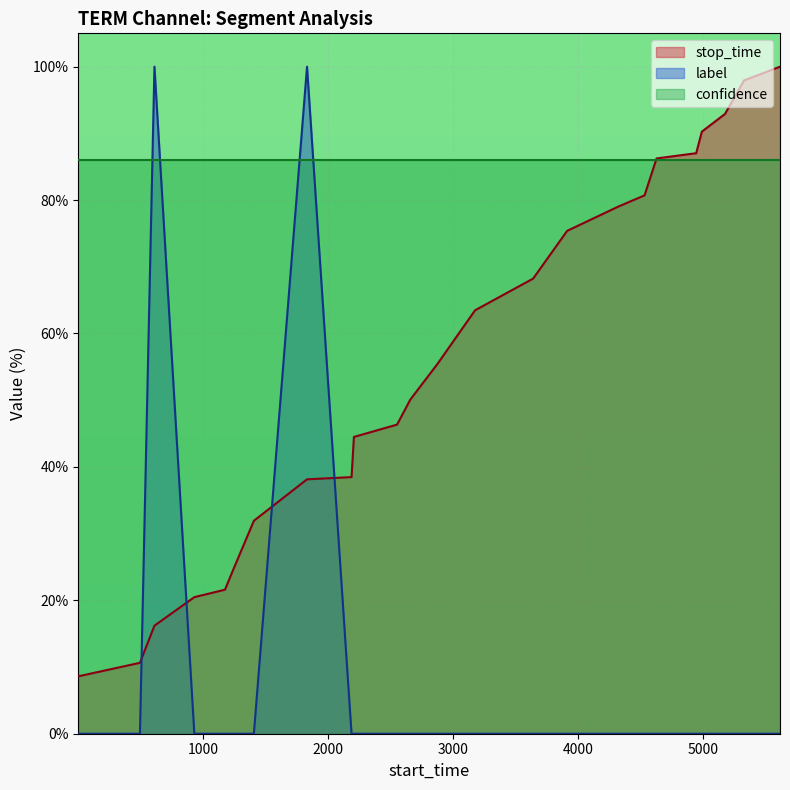

How many interior local peaks does the label series have?

2